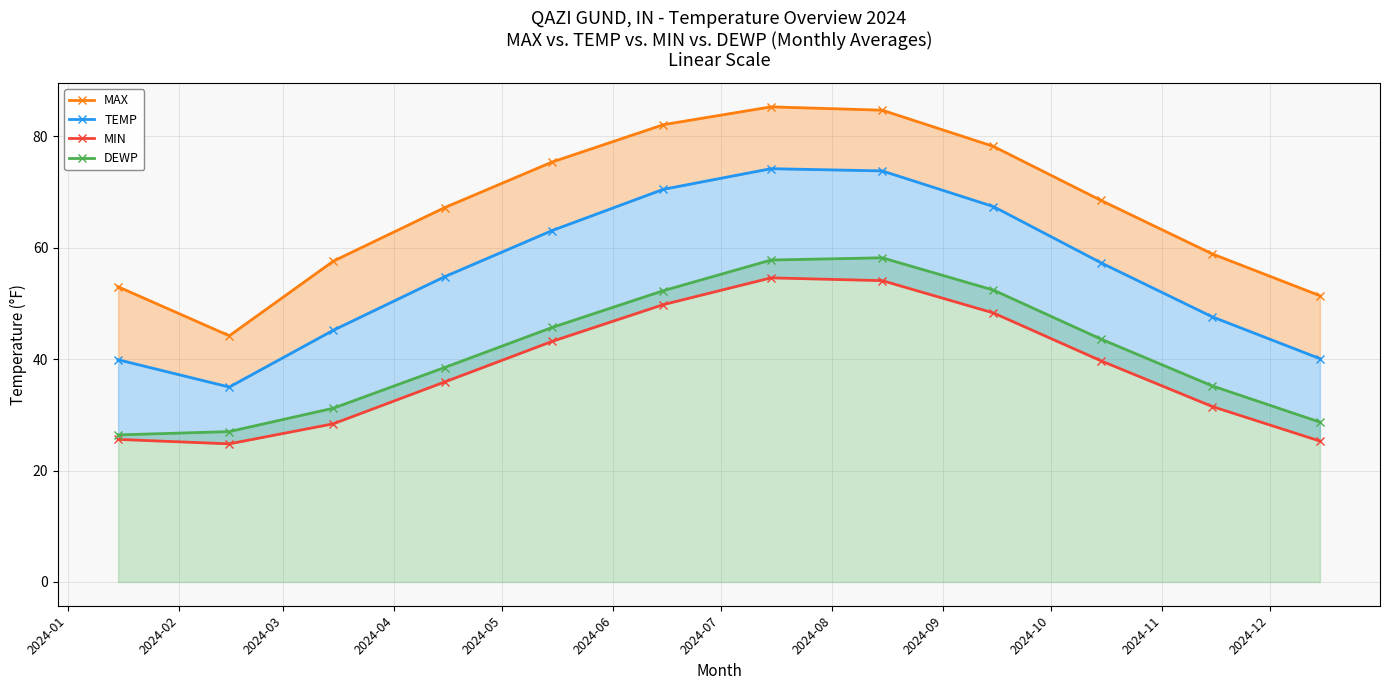

What is the minimum value for DEWP?

26.4